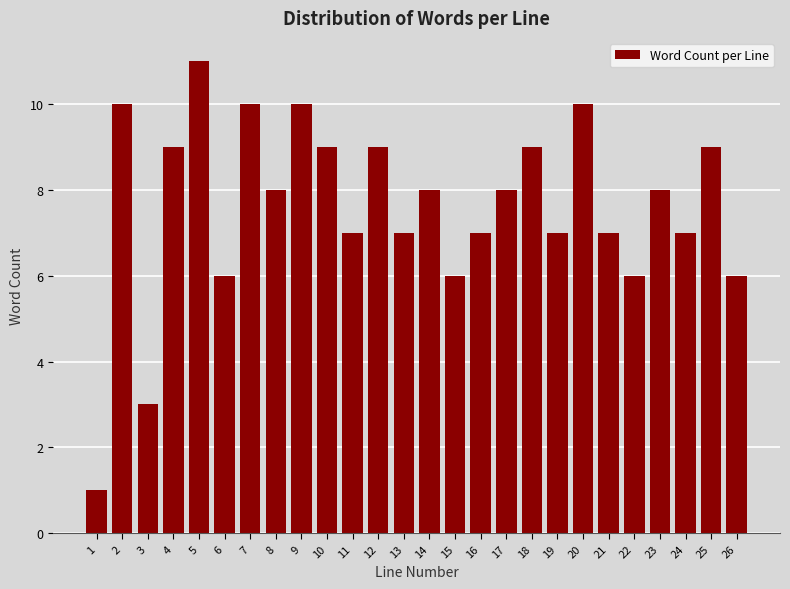

Reading right to left, list all the values displayed in this chart.

6	9	7	8	6	7	10	7	9	8	7	6	8	7	9	7	9	10	8	10	6	11	9	3	10	1